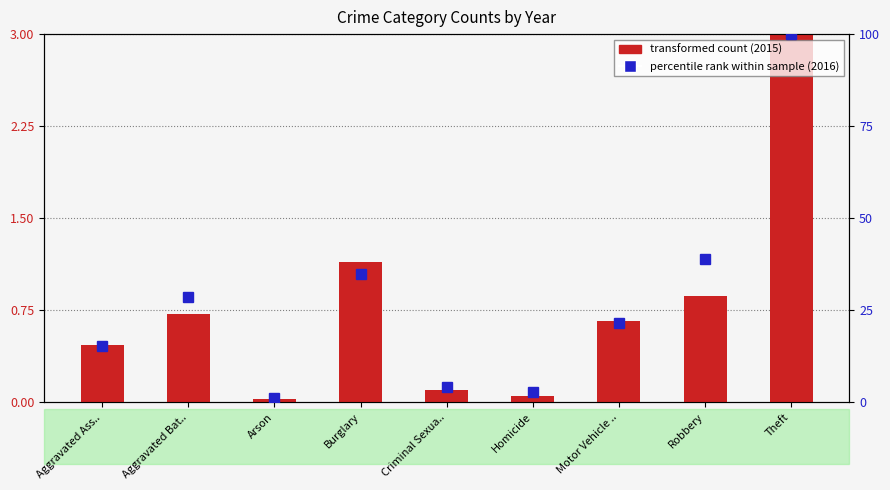

List the series in order of their peak value, lowest first.

transformed count (2015), percentile rank within sample (2016)